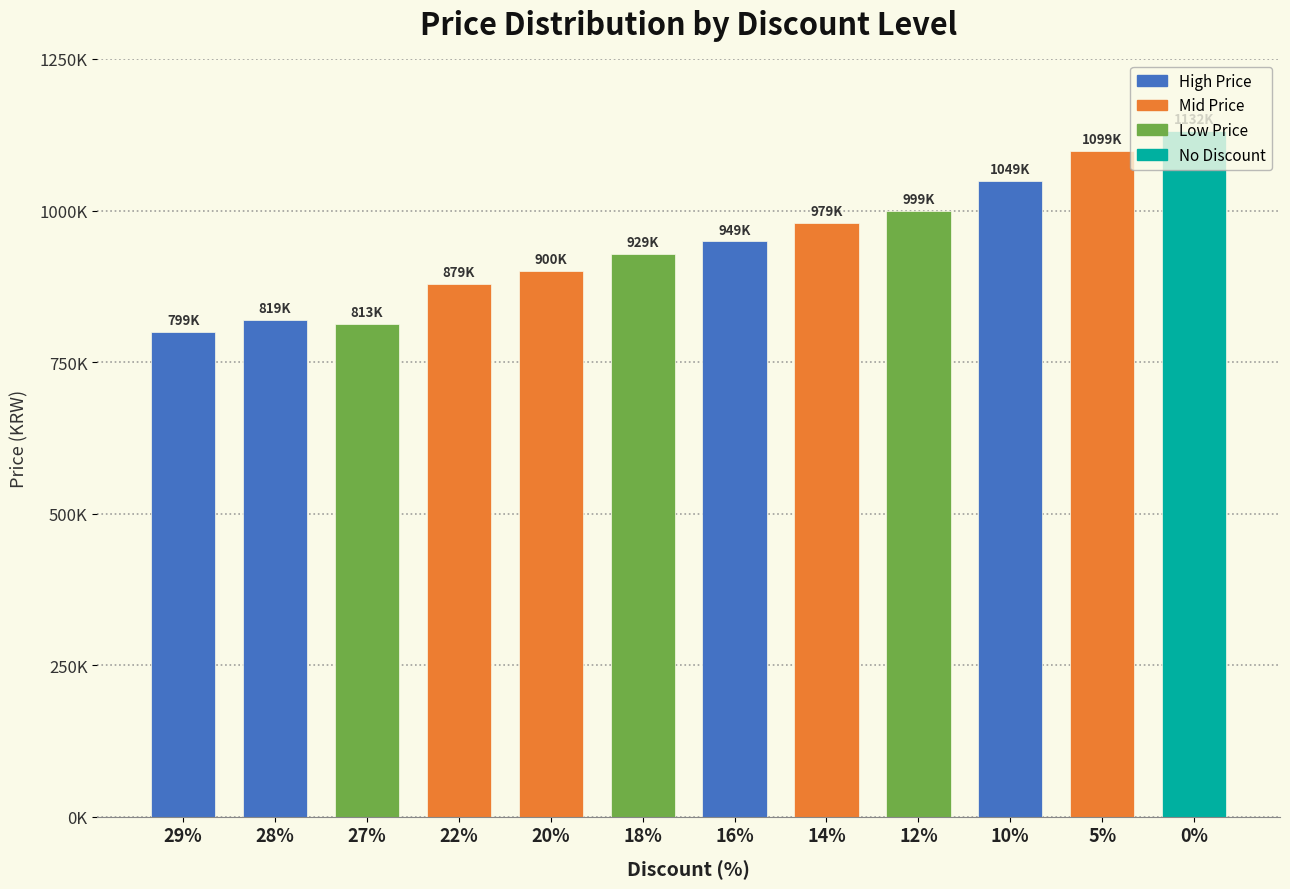

Does the chart contain any negative values?

No